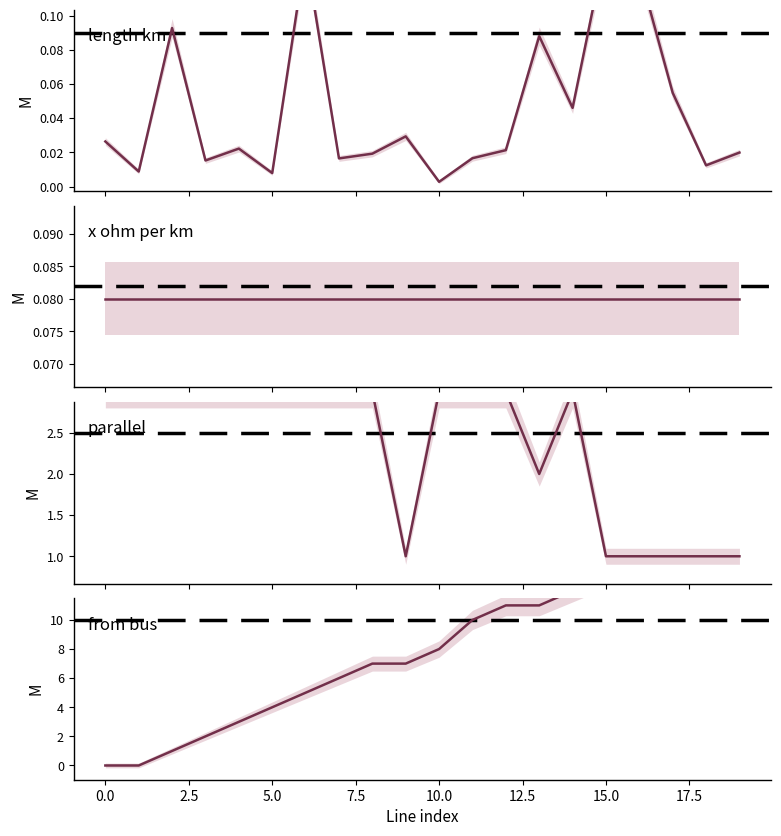

At which category does parallel reach its first local peak?

14